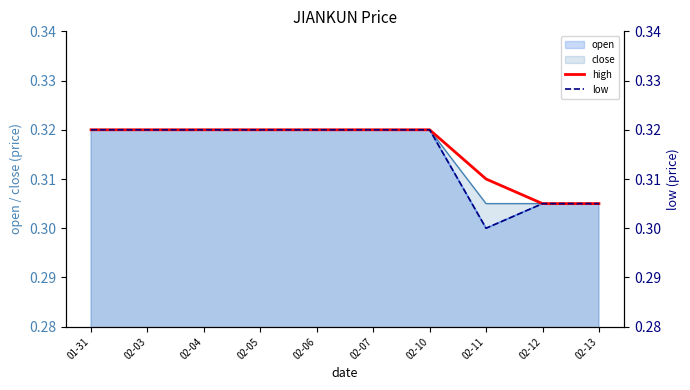

Between 02-05 and 02-10, which series saw the biggest shift?

high